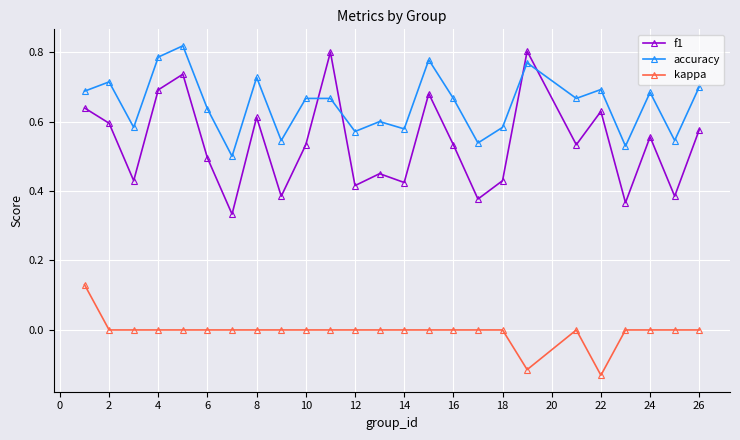

Rank the series by their maximum value, from lowest to highest.

kappa, f1, accuracy